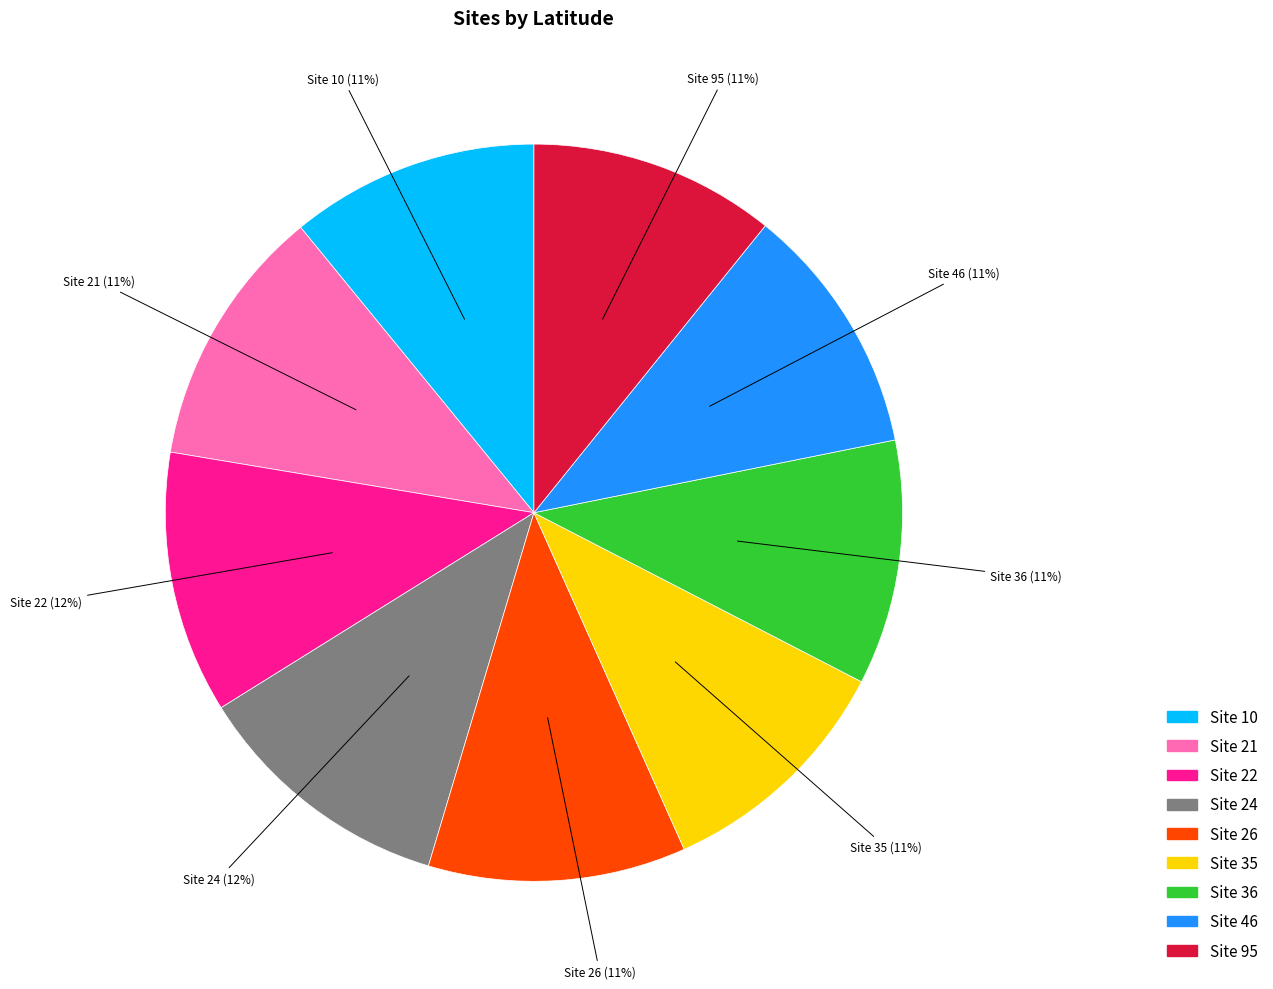

Is there a majority slice in this chart?

No